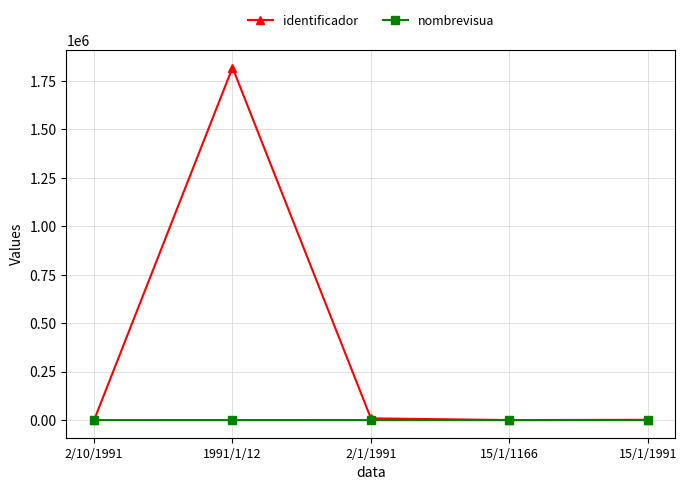

What is the value of the identificador point at the 2nd from the left?

1818998